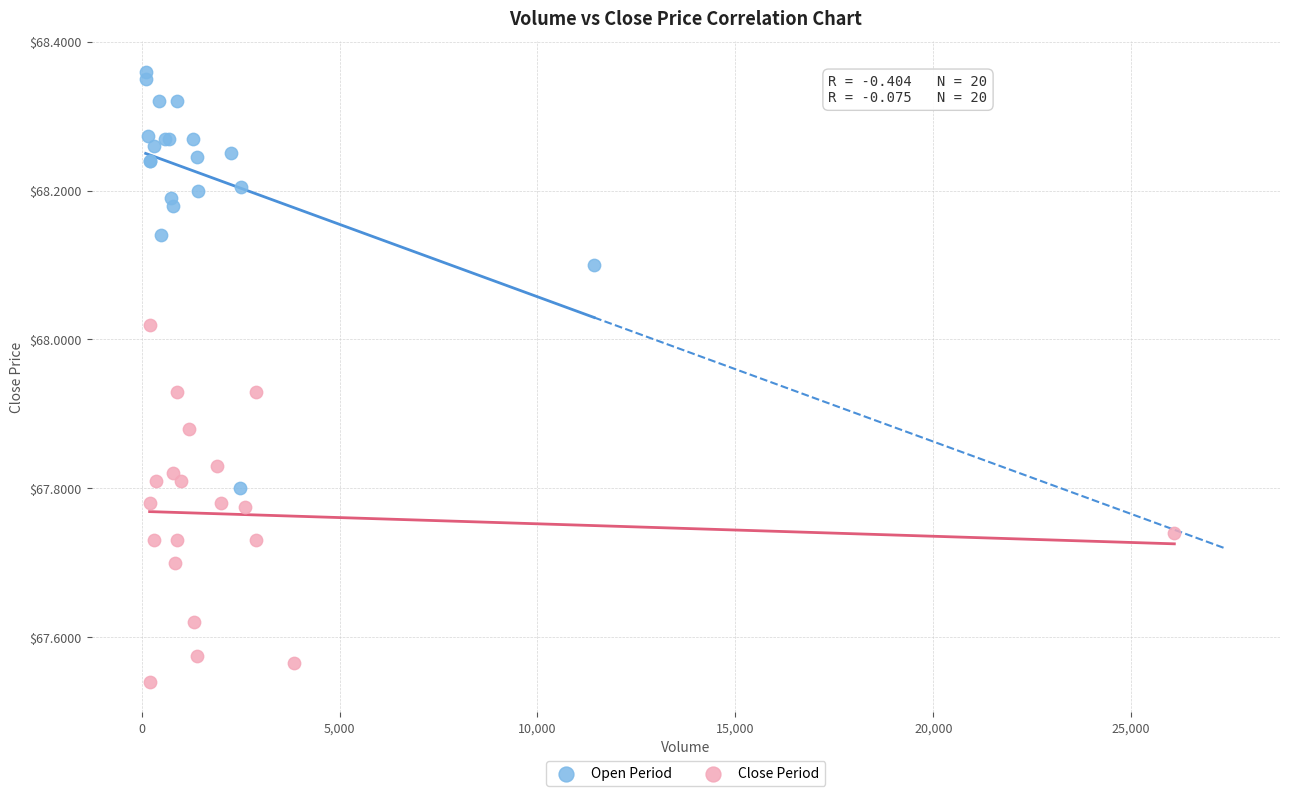

Which series reaches the maximum Y coordinate?

Open Period